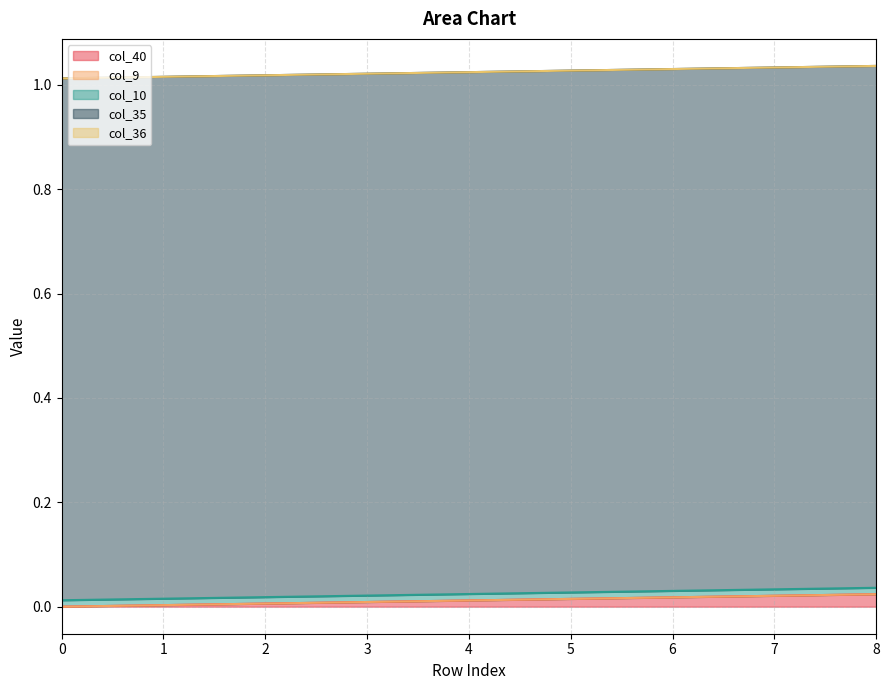

True or false: col_36 and col_10 intersect in this chart.

False